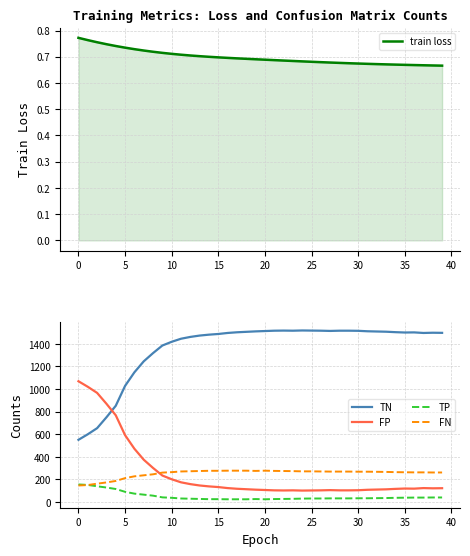

Reading left to right, what are all the values shown in this chart?

train loss: 0.8	0.8	0.8	0.7	0.7	0.7	0.7	0.7	0.7	0.7	0.7	0.7	0.7	0.7	0.7	0.7	0.7	0.7	0.7	0.7	0.7	0.7	0.7	0.7	0.7	0.7	0.7	0.7	0.7	0.7	0.7	0.7	0.7	0.7	0.7	0.7	0.7	0.7	0.7	0.7
TN: 551.0	600.0	654.0	750.0	852.0	1028.0	1148.0	1245.0	1318.0	1385.0	1418.0	1445.0	1461.0	1473.0	1481.0	1487.0	1496.0	1502.0	1506.0	1510.0	1513.0	1516.0	1517.0	1516.0	1518.0	1517.0	1516.0	1514.0	1516.0	1516.0	1515.0	1511.0	1509.0	1507.0	1503.0	1500.0	1501.0	1496.0	1498.0	1497.0
FP: 1069.0	1020.0	966.0	870.0	768.0	592.0	472.0	375.0	302.0	235.0	202.0	175.0	159.0	147.0	139.0	133.0	124.0	118.0	114.0	110.0	107.0	104.0	103.0	104.0	102.0	103.0	104.0	106.0	104.0	104.0	105.0	109.0	111.0	113.0	117.0	120.0	119.0	124.0	122.0	123.0
TP: 156.0	152.0	140.0	129.0	116.0	91.0	75.0	66.0	57.0	42.0	38.0	32.0	30.0	28.0	26.0	26.0	25.0	25.0	25.0	27.0	25.0	27.0	28.0	29.0	31.0	32.0	32.0	33.0	33.0	33.0	34.0	34.0	35.0	36.0	38.0	39.0	40.0	40.0	41.0	41.0
FN: 147.0	151.0	163.0	174.0	187.0	212.0	228.0	237.0	246.0	261.0	265.0	271.0	273.0	275.0	277.0	277.0	278.0	278.0	278.0	276.0	278.0	276.0	275.0	274.0	272.0	272.0	271.0	270.0	270.0	270.0	269.0	269.0	268.0	267.0	265.0	264.0	263.0	263.0	262.0	262.0